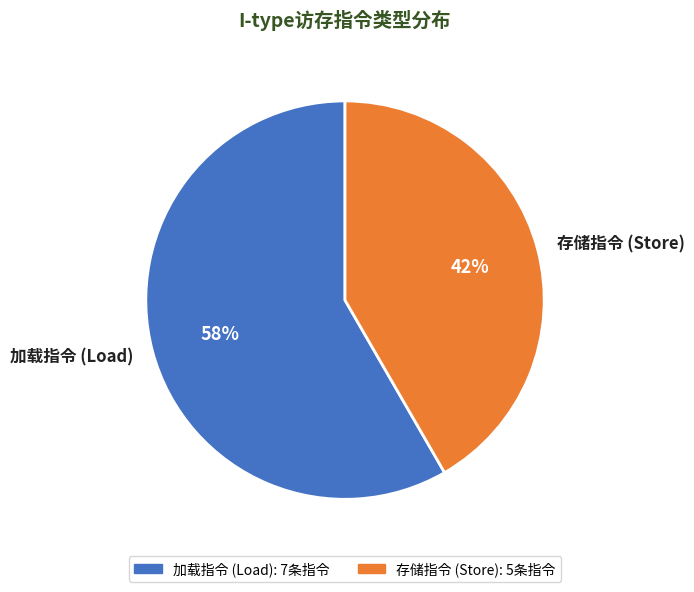

Is it true that 加载指令 (Load) is 58% of the pie?

True